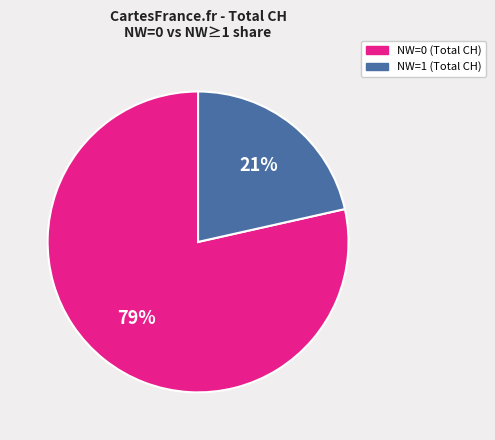

The NW=0 (Total CH) slice represents 79% of the pie. True or false?

True